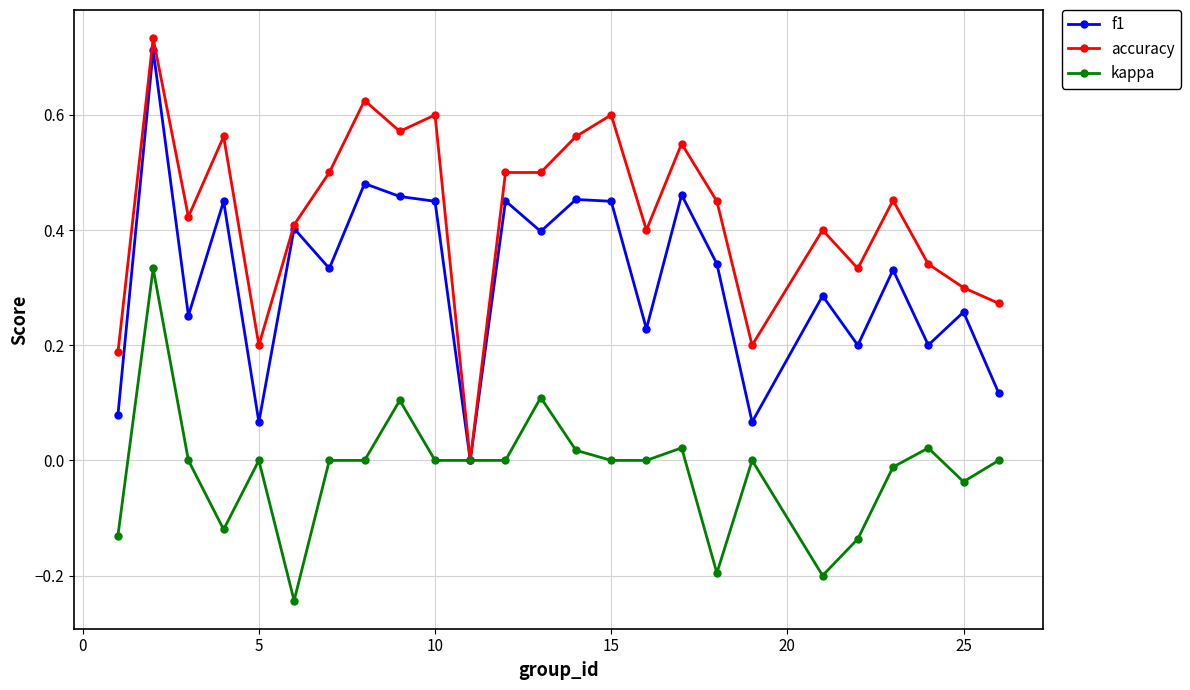

Which series has the largest range (max minus min)?

accuracy